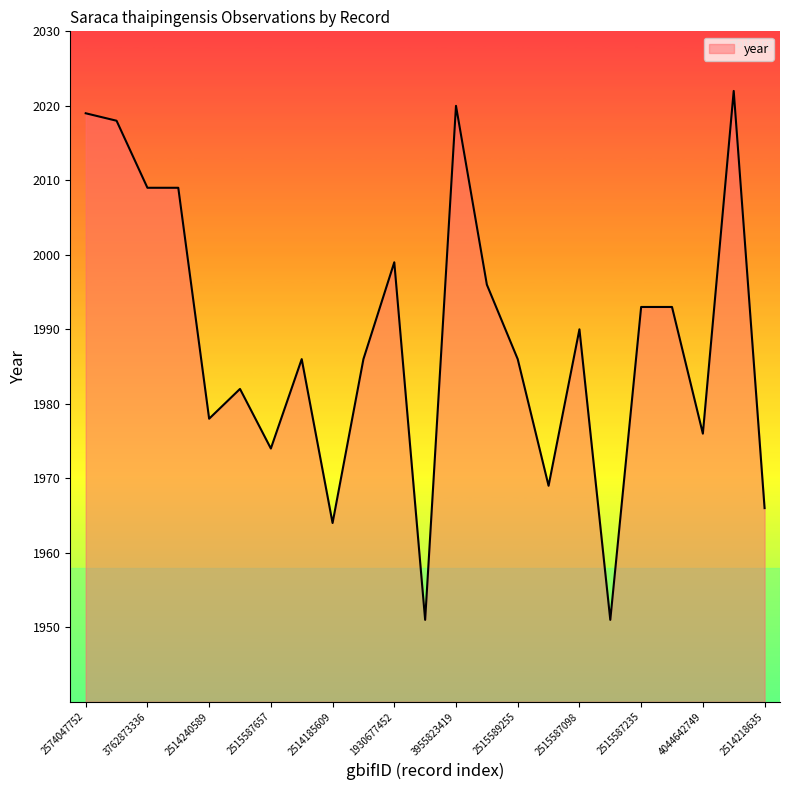

What is the difference between the maximum and minimum values?

71